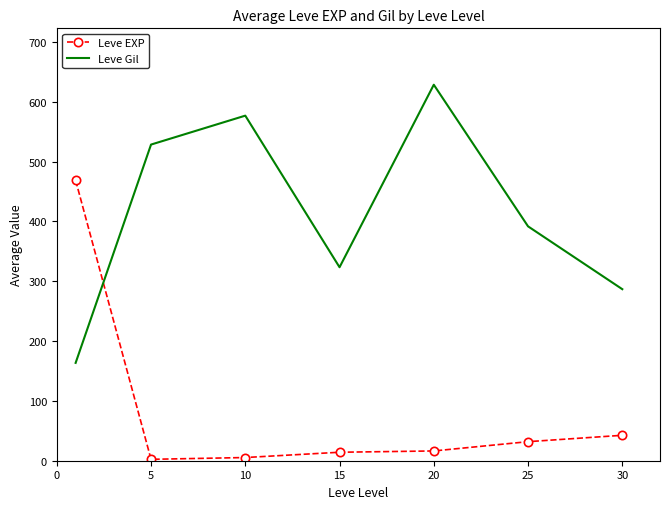

What is the difference between the maximum and minimum values in the Leve EXP series?

466.2